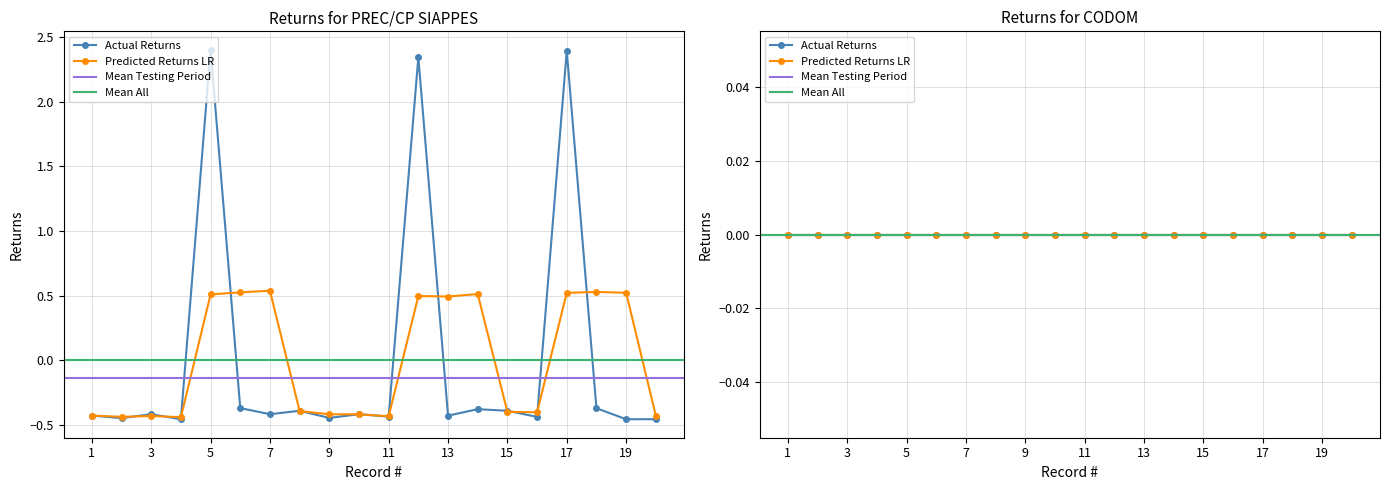

At which label is the value closest to 0?

6